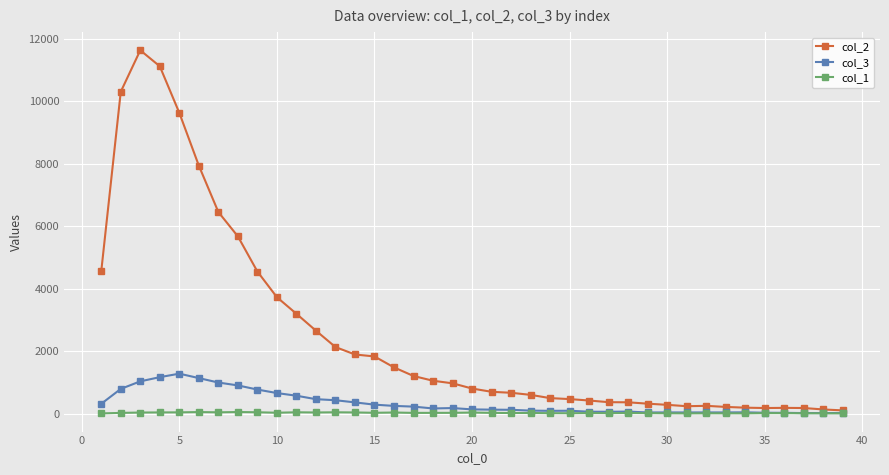

What is the difference between the maximum and minimum values in the col_2 series?

11530